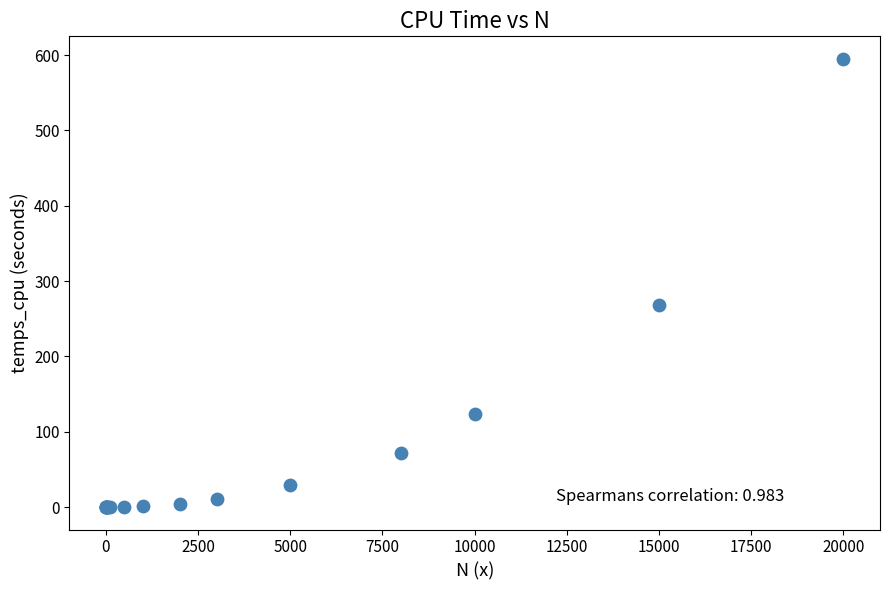

What Y value in the scatter plot is closest to 297?

268.4